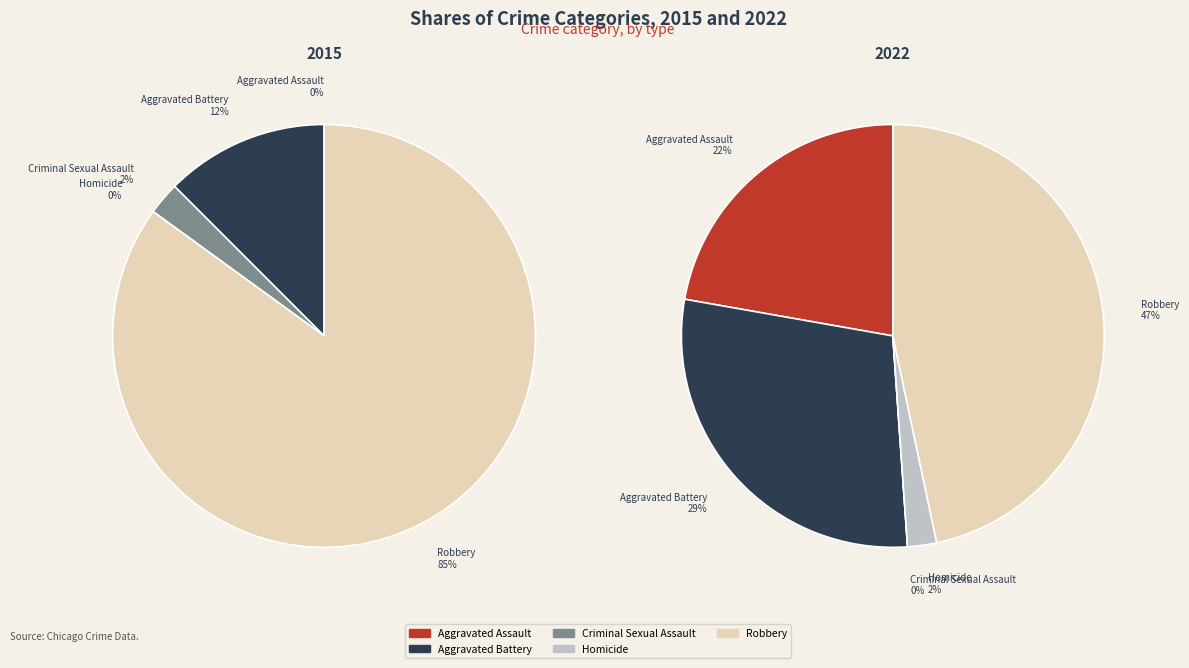

How many slices are in this pie chart?

5